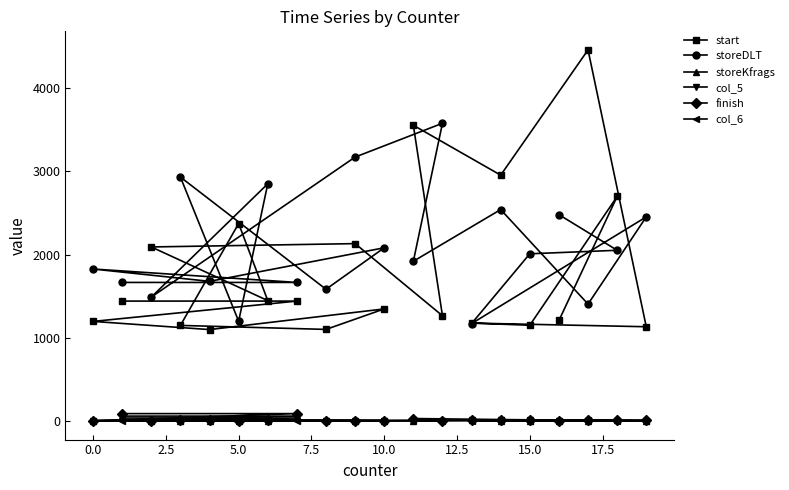

Which series has the largest range (max minus min)?

start